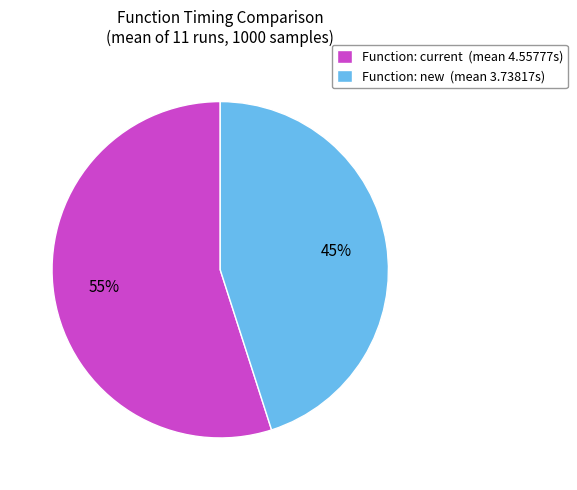

Which has a higher value, Function: current (mean 4.55777s) or Function: new (mean 3.73817s)?

Function: current (mean 4.55777s)